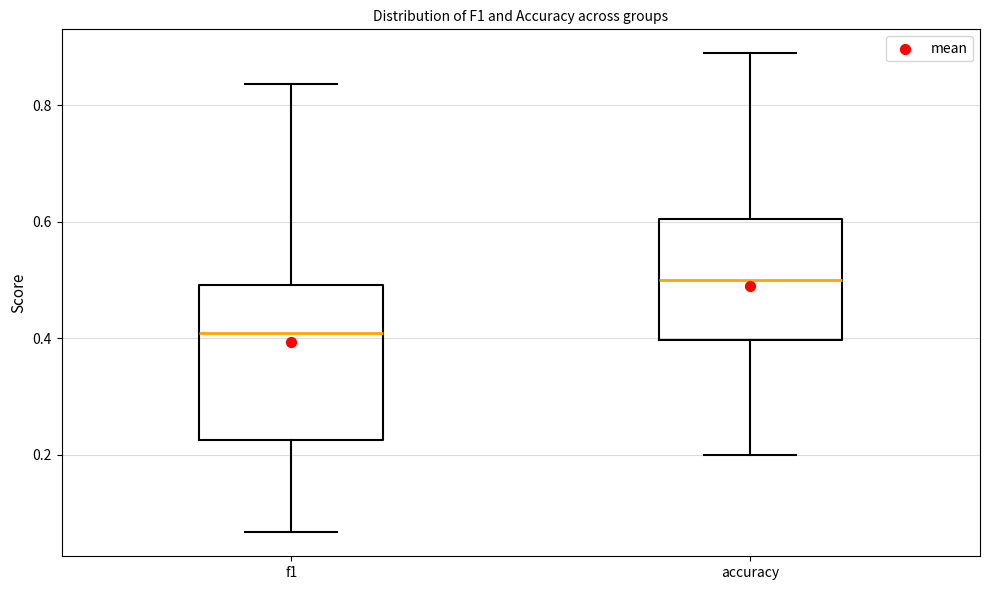

Which box's median line is the highest?

accuracy